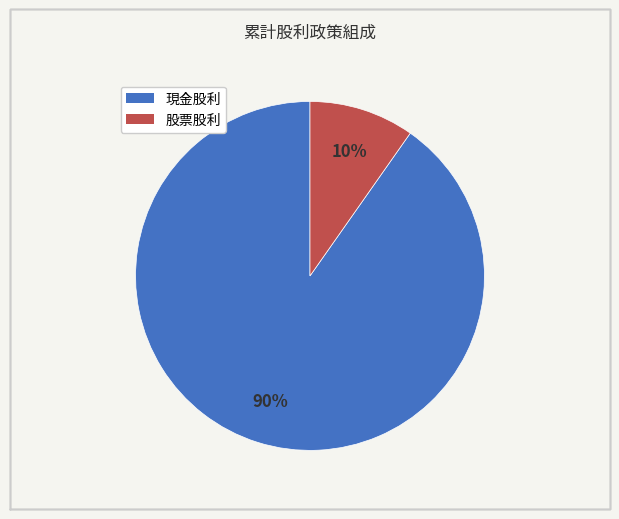

The 現金股利 slice represents 90% of the pie. True or false?

True